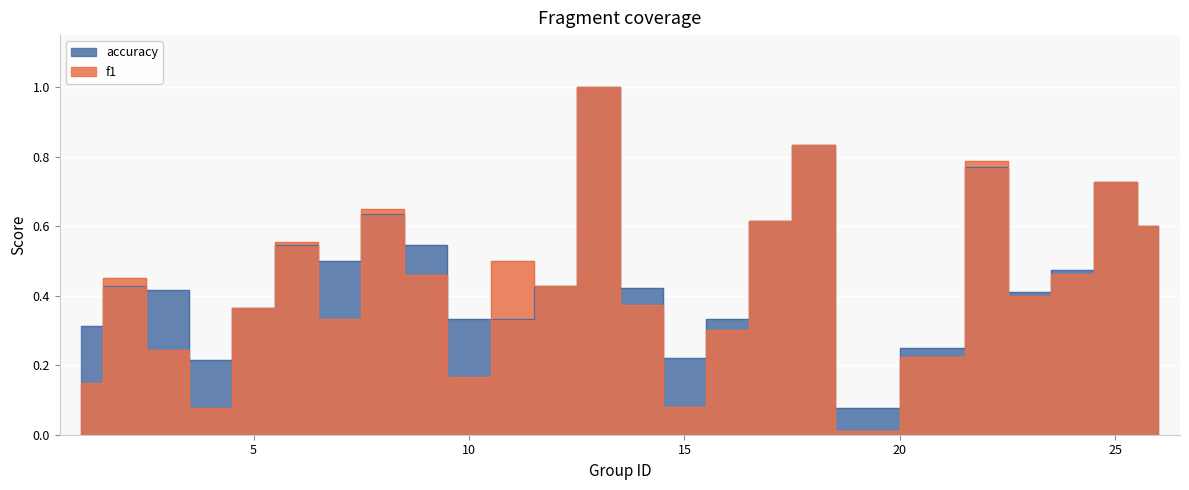

After their last crossing, which series has the higher values: f1 or accuracy?

accuracy